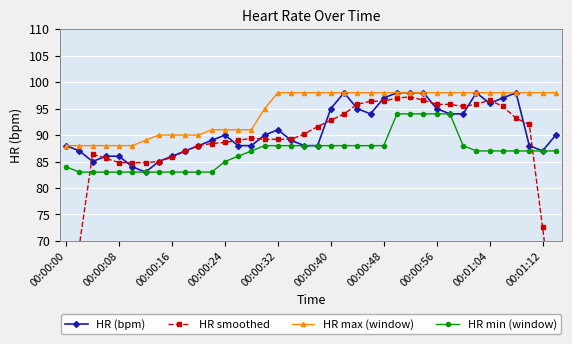

Is it true that HR min (window) equals 94 at 00:00:56?

True